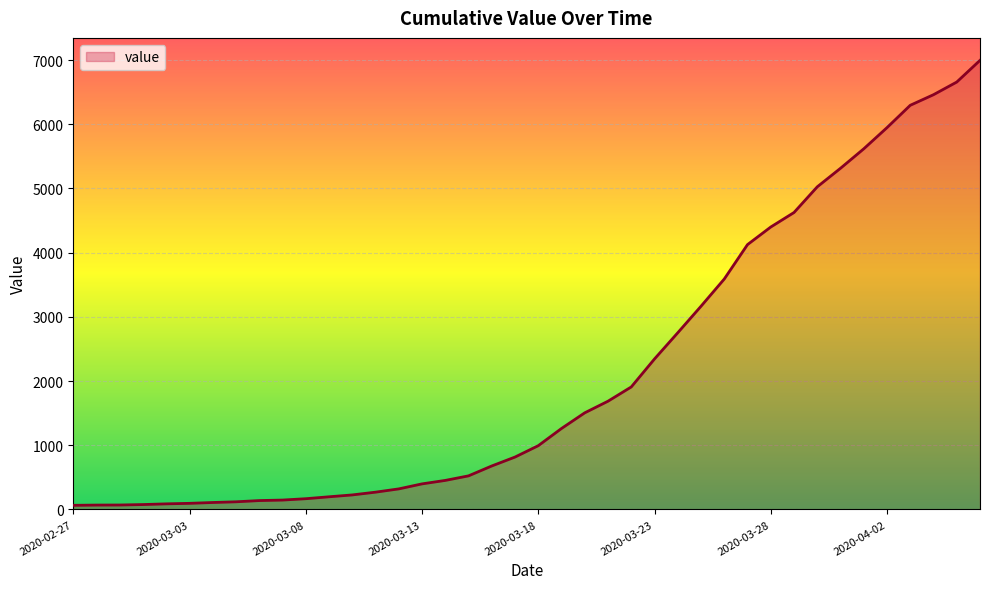

What is the maximum value shown in the chart?

6995